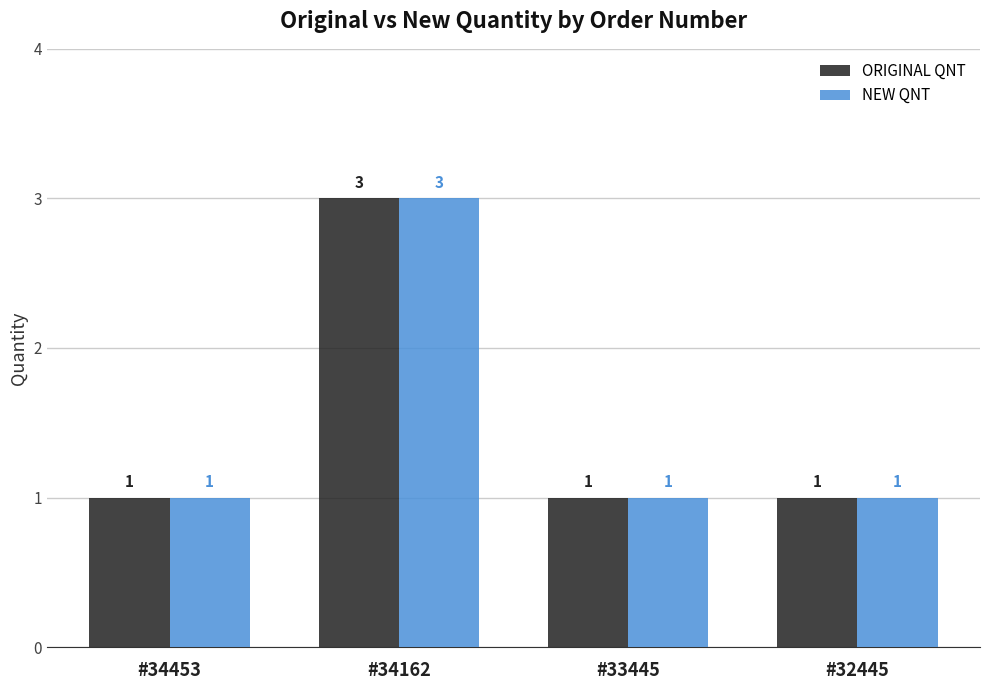

Is the value of NEW QNT at #34162 greater than the value of ORIGINAL QNT at #32445?

Yes